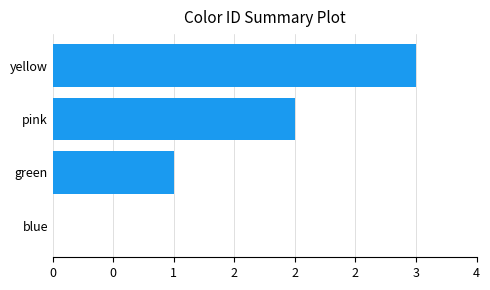

Are the bars horizontal?

Yes